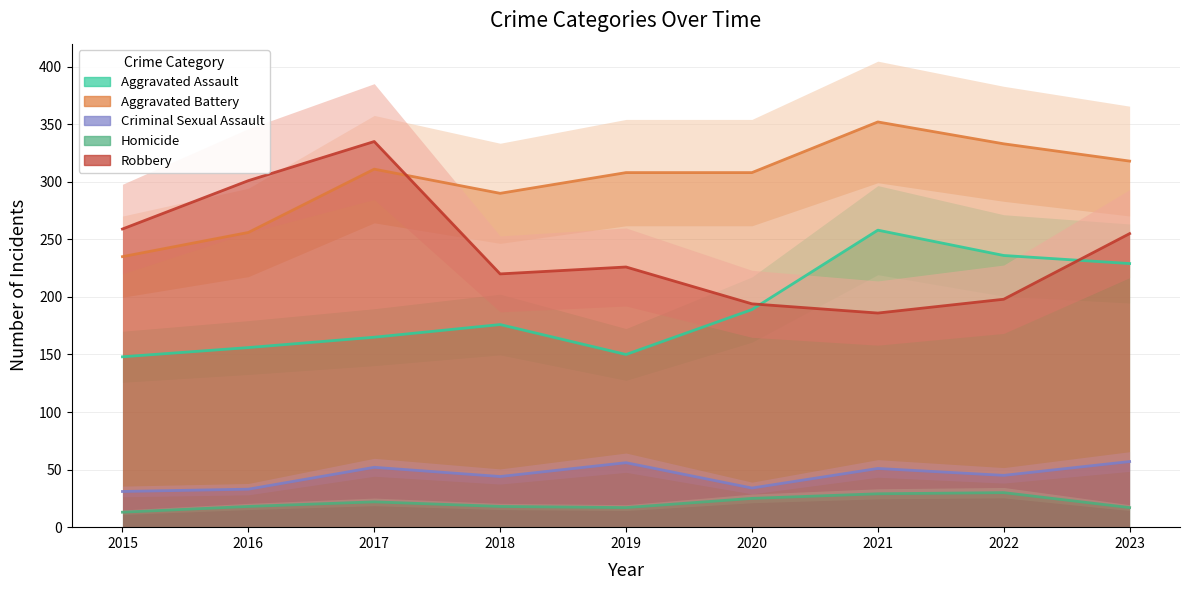

What is the value of the Aggravated Battery point at the 7th from the left?

352